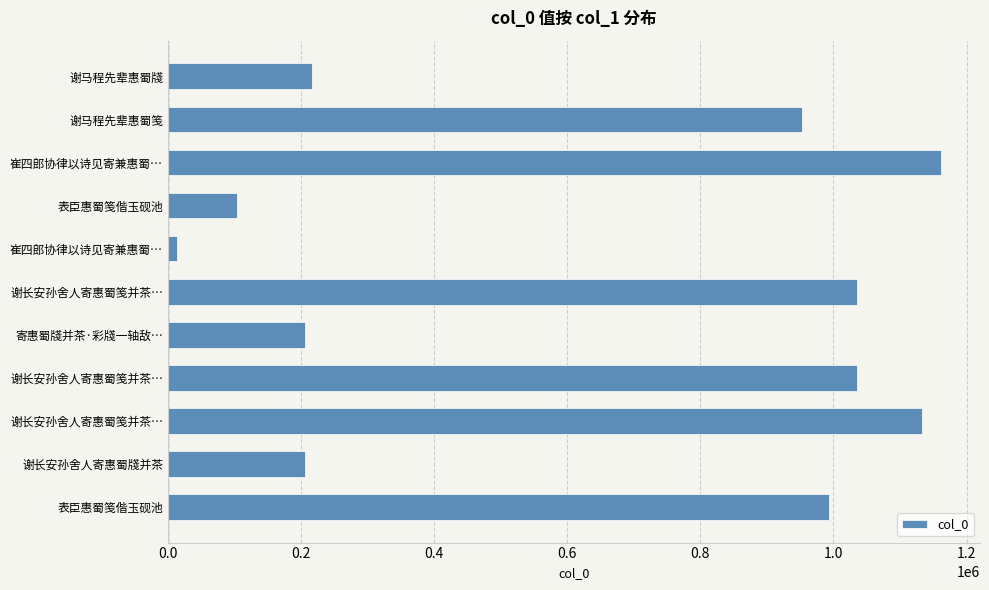

How many bars are there in total?

11